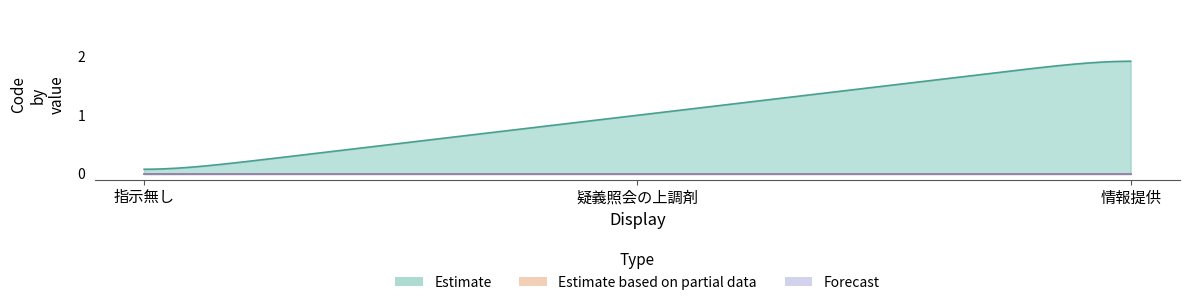

What is the difference between the Estimate values at 疑義照会の上調剤 and 情報提供?

1